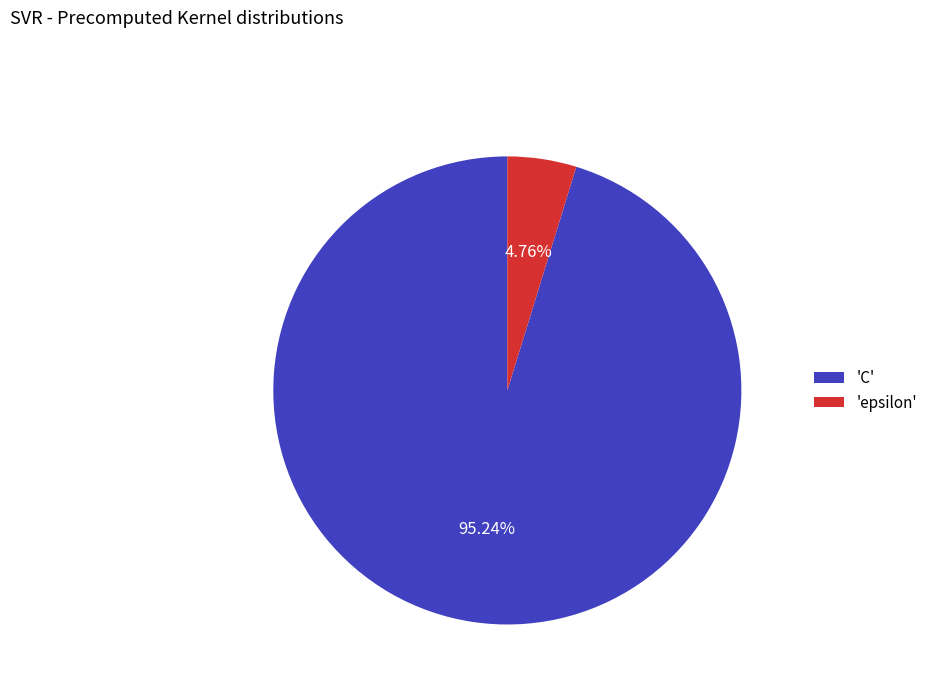

Which category has the biggest portion of the pie?

'C'